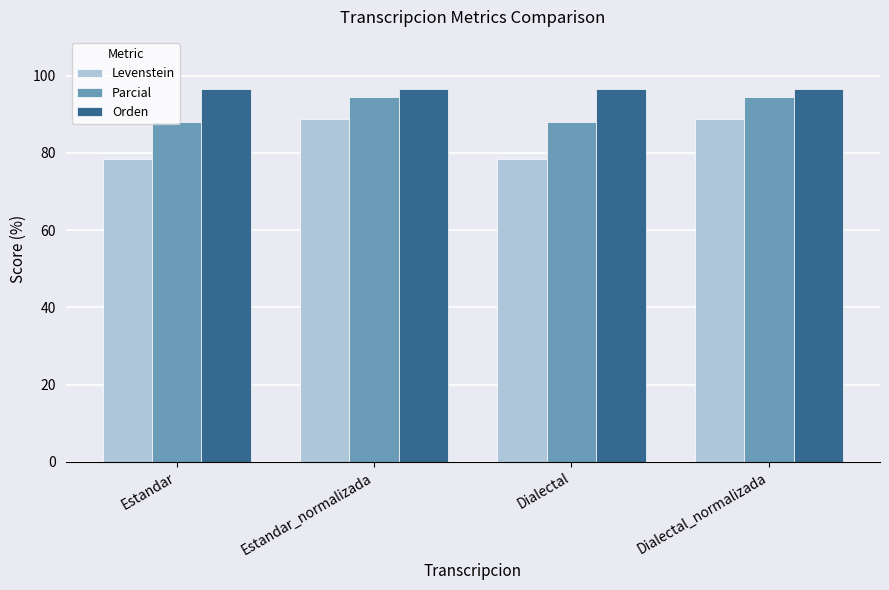

Reading left to right, extract all data points from this chart.

Levenstein: Estandar=78.3	Estandar_normalizada=88.8	Dialectal=78.3	Dialectal_normalizada=88.8
Parcial: Estandar=87.8	Estandar_normalizada=94.4	Dialectal=87.8	Dialectal_normalizada=94.4
Orden: Estandar=96.6	Estandar_normalizada=96.6	Dialectal=96.6	Dialectal_normalizada=96.6